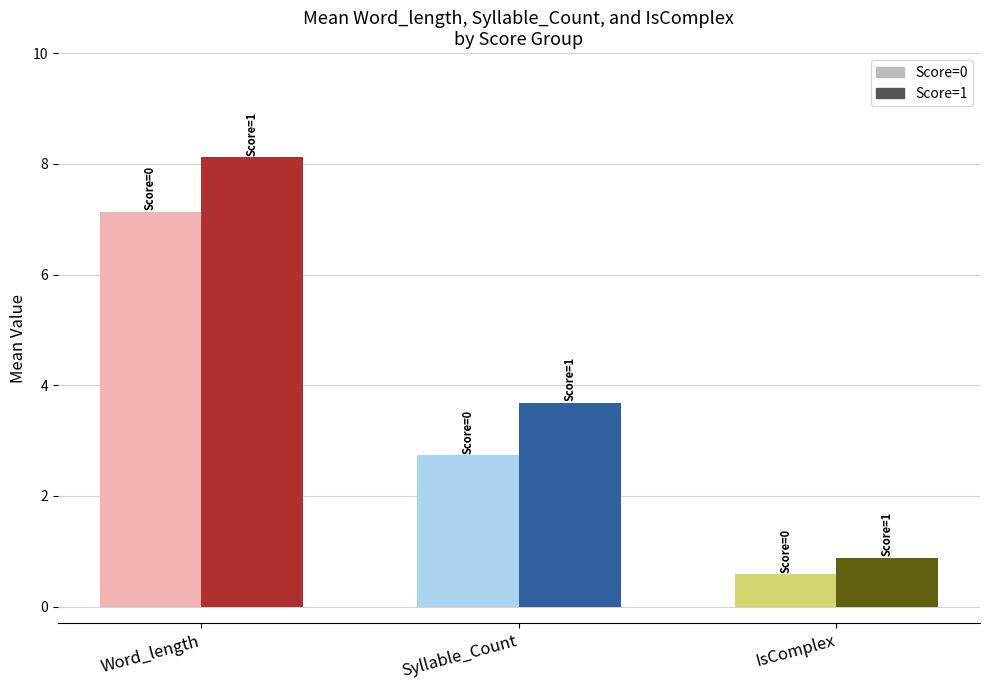

True or false: Score=0 has a value of 0.6 at IsComplex.

True